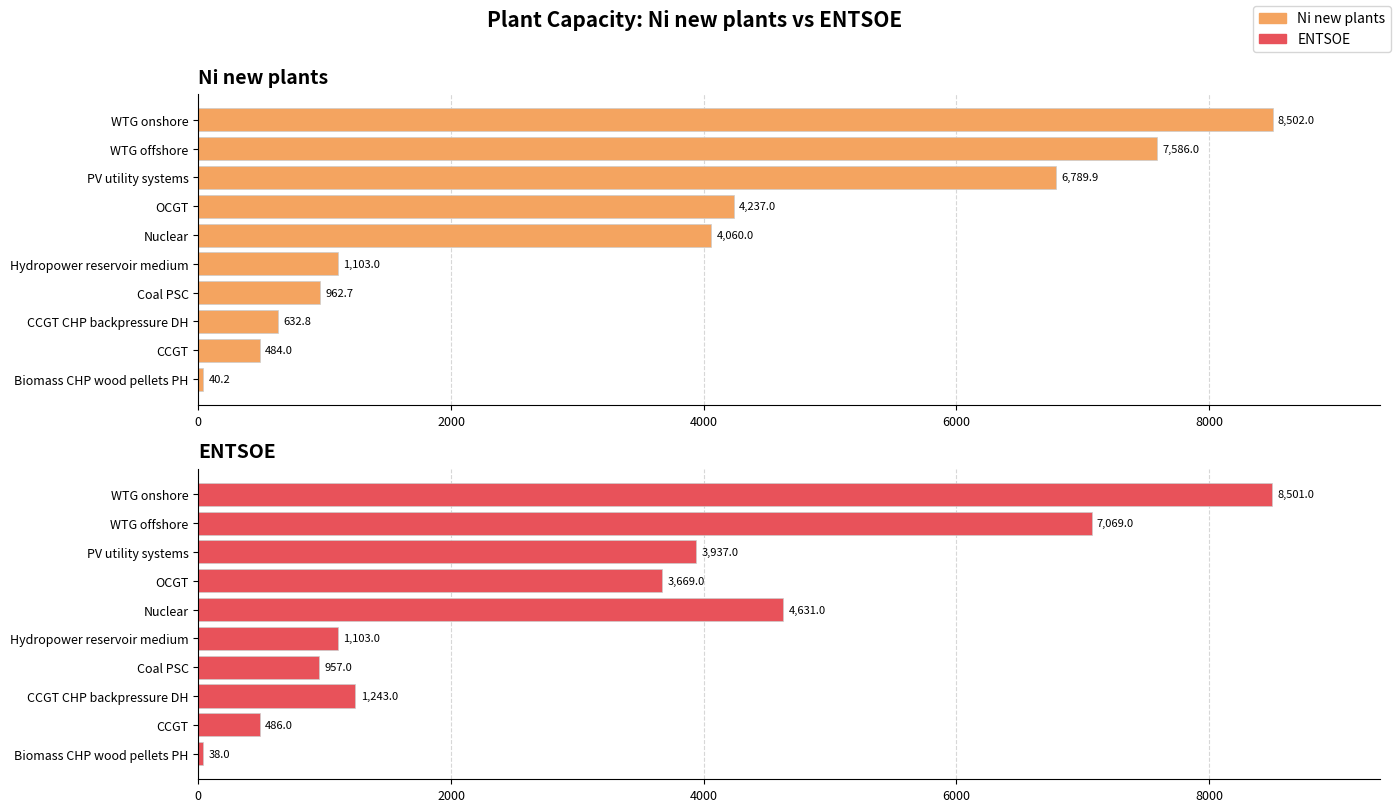

At how many categories does at least one series exceed 8378?

1